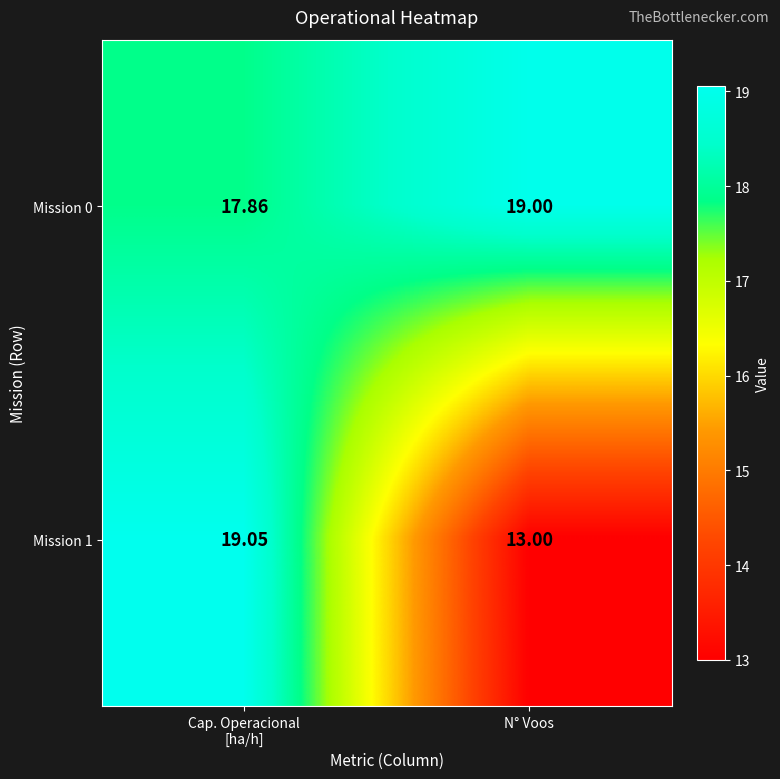

At which label is Mission 1 closest to 16?

N° Voos